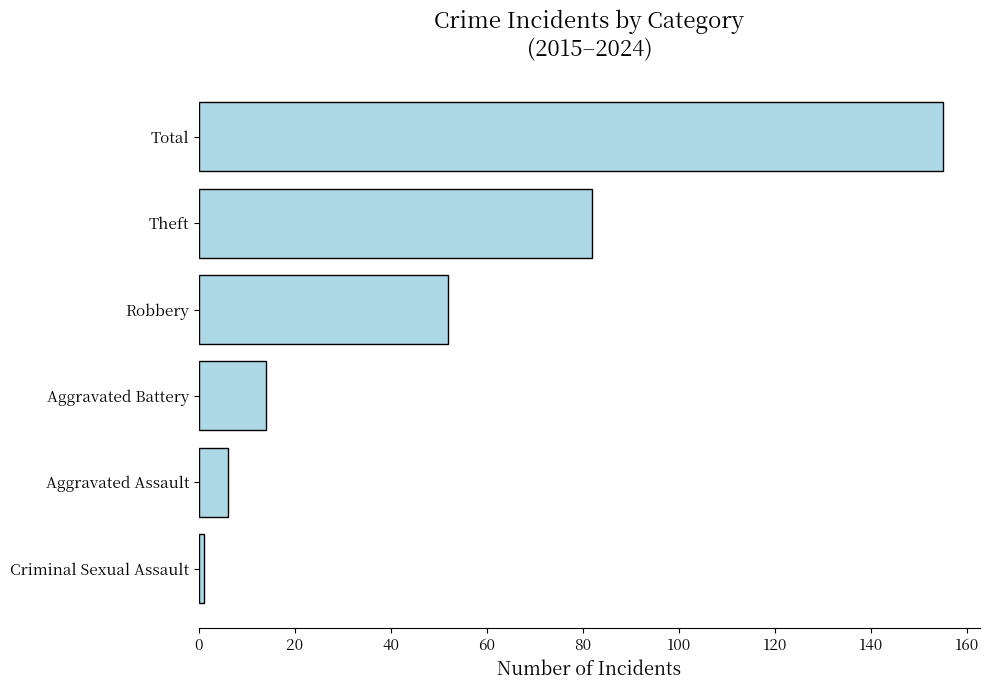

Which has a higher value, Criminal Sexual Assault or Robbery?

Robbery